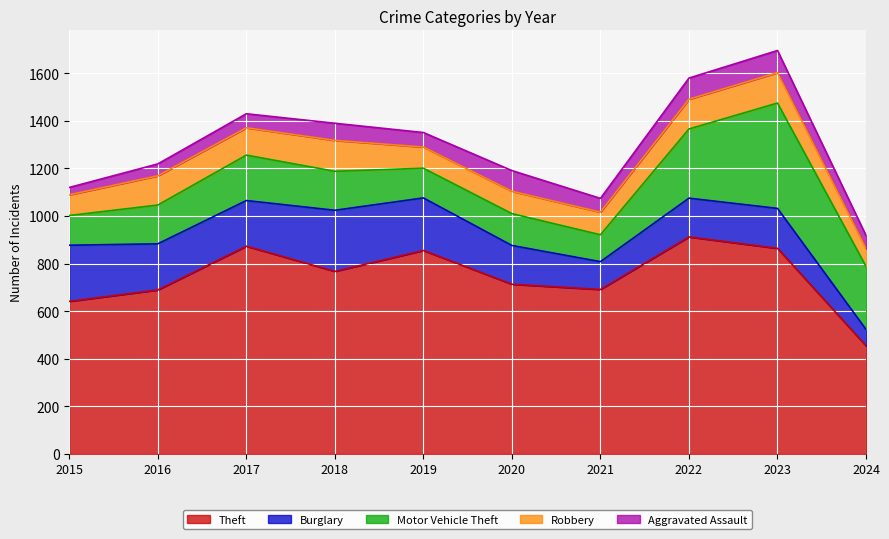

At which label does Motor Vehicle Theft first exceed 164?

2017